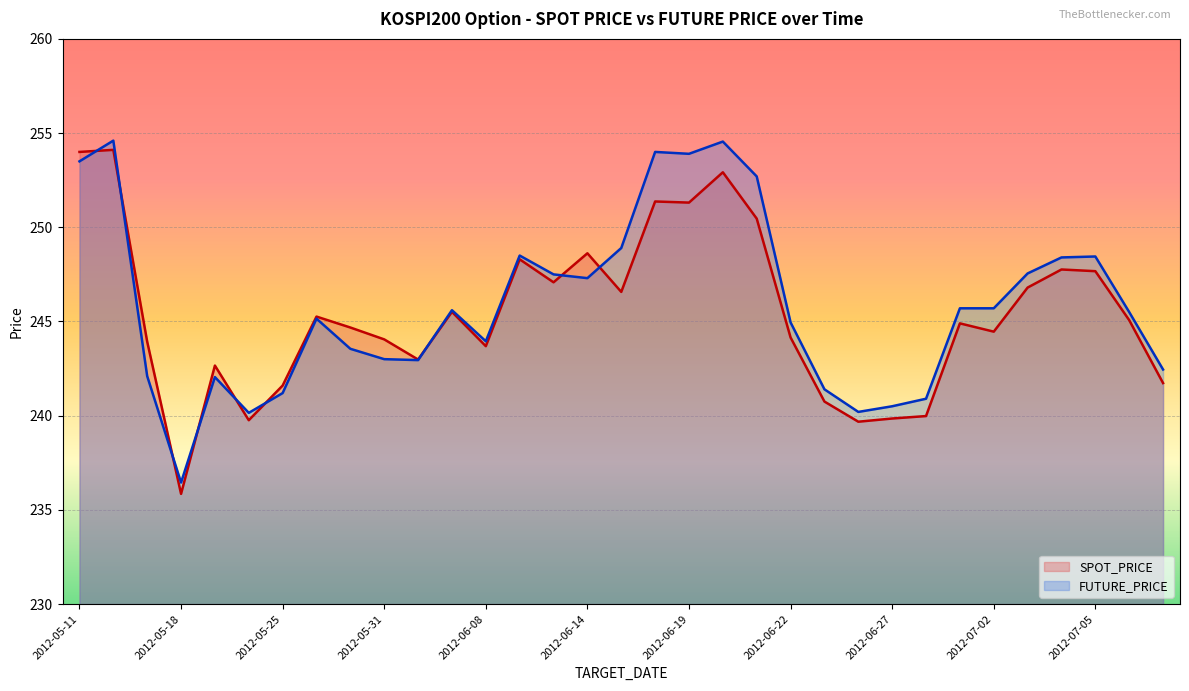

Reading right to left, extract all data points from this chart.

SPOT_PRICE: 2012-07-09=241.7	2012-07-06=245.1	2012-07-05=247.7	2012-07-04=247.8	2012-07-03=246.8	2012-07-02=244.5	2012-06-29=244.9	2012-06-28=240.0	2012-06-27=239.8	2012-06-26=239.7	2012-06-25=240.8	2012-06-22=244.2	2012-06-21=250.5	2012-06-20=252.9	2012-06-19=251.3	2012-06-18=251.4	2012-06-15=246.6	2012-06-14=248.6	2012-06-13=247.1	2012-06-11=248.3	2012-06-08=243.7	2012-06-07=245.5	2012-06-01=243.0	2012-05-31=244.1	2012-05-30=244.7	2012-05-29=245.3	2012-05-25=241.6	2012-05-23=239.8	2012-05-22=242.7	2012-05-18=235.8	2012-05-16=243.9	2012-05-14=254.1	2012-05-11=254.0
FUTURE_PRICE: 2012-07-09=242.4	2012-07-06=245.5	2012-07-05=248.4	2012-07-04=248.4	2012-07-03=247.6	2012-07-02=245.7	2012-06-29=245.7	2012-06-28=240.9	2012-06-27=240.5	2012-06-26=240.2	2012-06-25=241.4	2012-06-22=244.9	2012-06-21=252.7	2012-06-20=254.6	2012-06-19=253.9	2012-06-18=254.0	2012-06-15=248.9	2012-06-14=247.3	2012-06-13=247.5	2012-06-11=248.5	2012-06-08=243.9	2012-06-07=245.6	2012-06-01=242.9	2012-05-31=243.0	2012-05-30=243.6	2012-05-29=245.2	2012-05-25=241.2	2012-05-23=240.2	2012-05-22=242.1	2012-05-18=236.4	2012-05-16=242.1	2012-05-14=254.6	2012-05-11=253.5